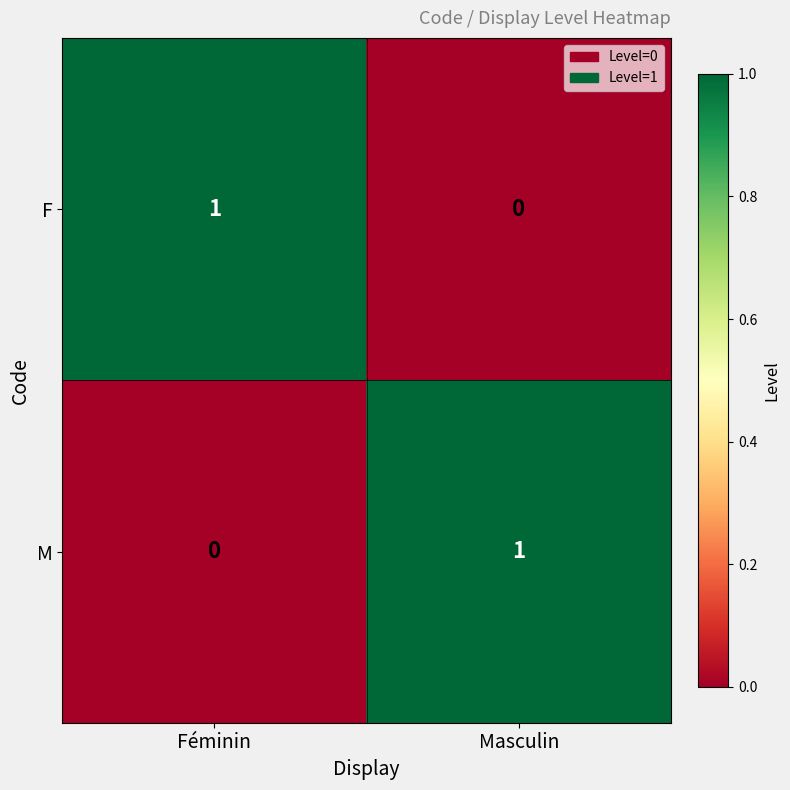

Reading left to right, what are all the values shown in this chart?

F: 1	0
M: 0	1